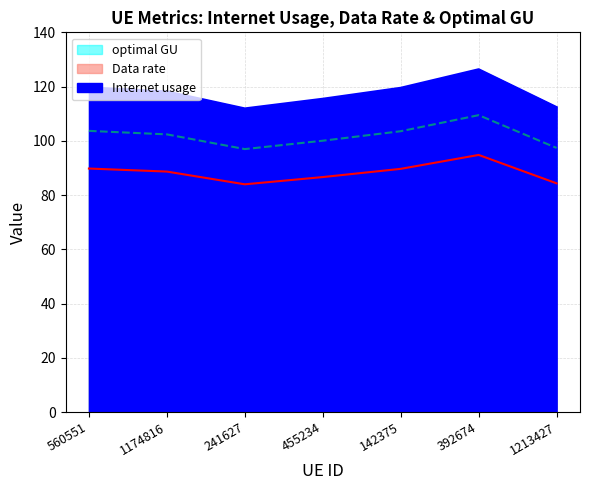

True or false: Internet usage and optimal GU intersect in this chart.

False